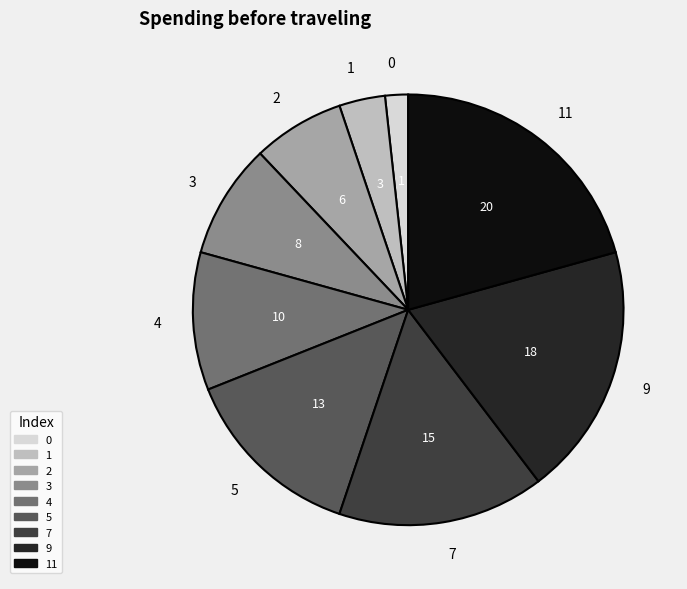

True or false: 2 accounts for 18% of the total.

False